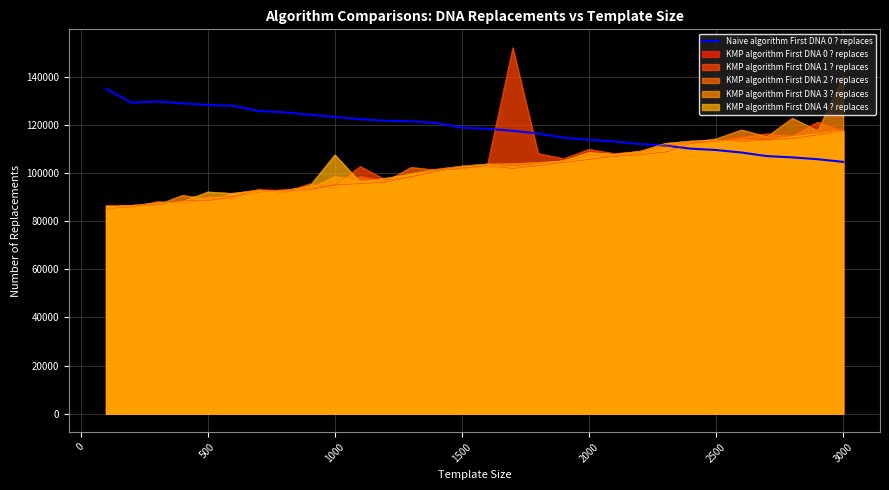

Which series has the largest range (max minus min)?

KMP algorithm First DNA 1 ? replaces